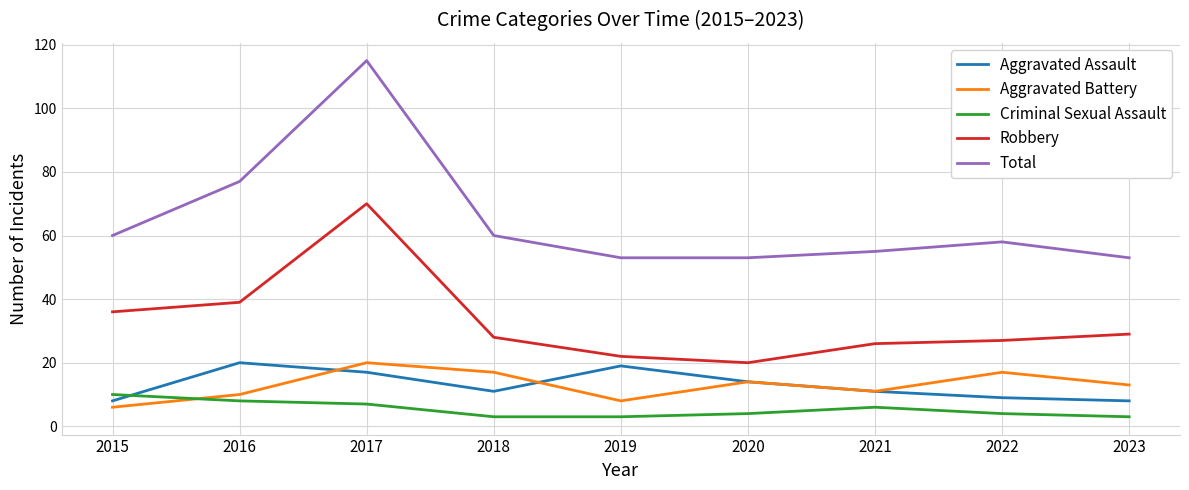

What is the difference between the Aggravated Battery values at 2016 and 2022?

7